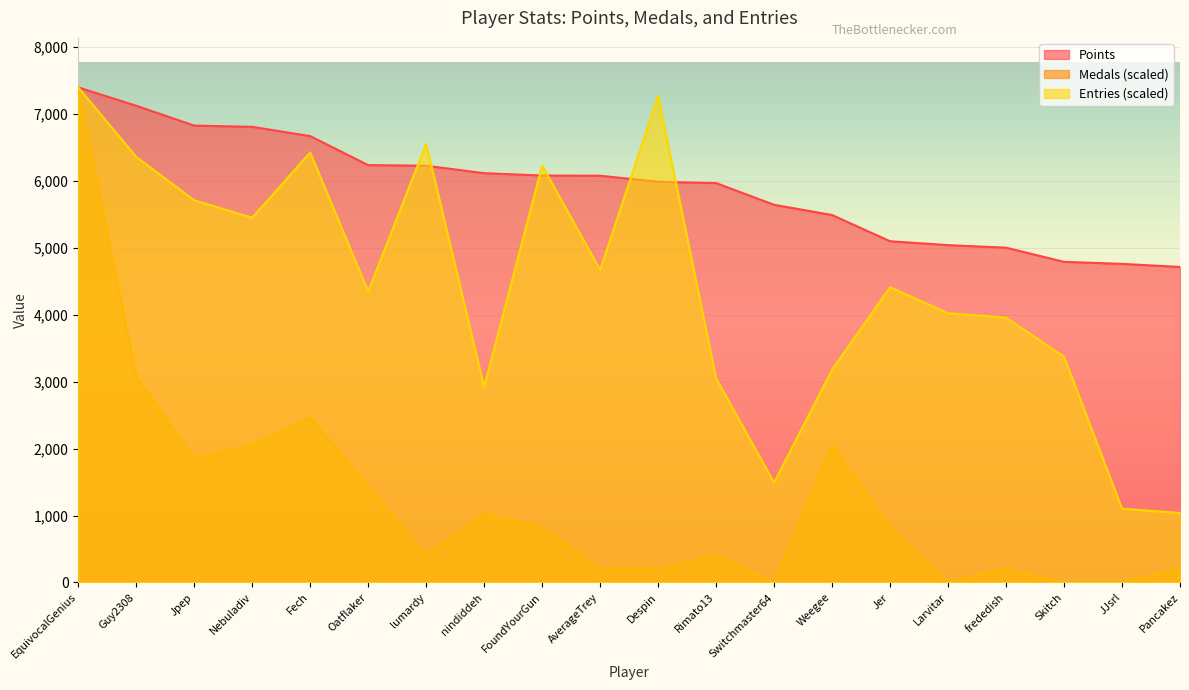

What is the difference between the highest and lowest values at Oatflaker?

4798.5